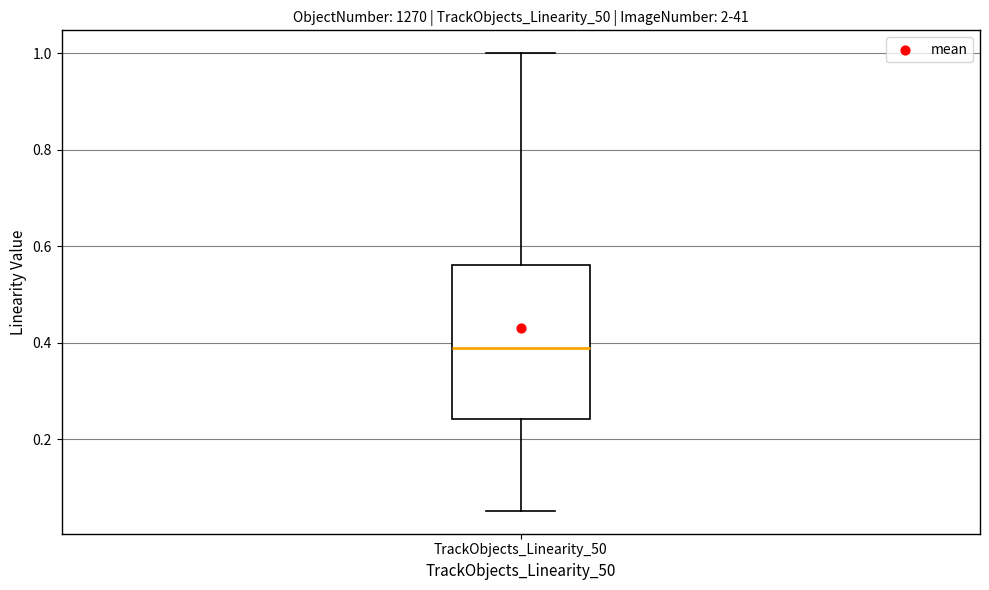

Transcribe this box plot: give where the median line is, the range the box spans, and where the two whiskers end, as read against the y-axis. The values are not printed on the chart, so give them approximately, as read against the axis.

median 0.40, box 0.24 to 0.56, whiskers 0.06 to 1.00